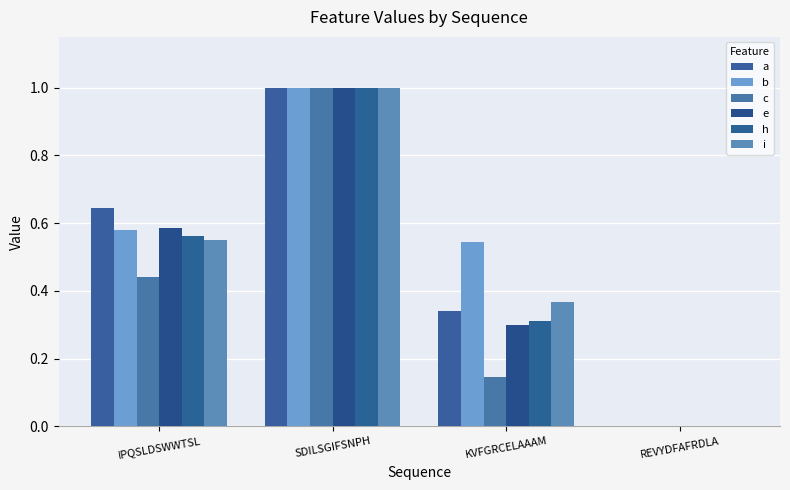

True or false: b has a value of -0.7 at REVYDFAFRDLA.

False